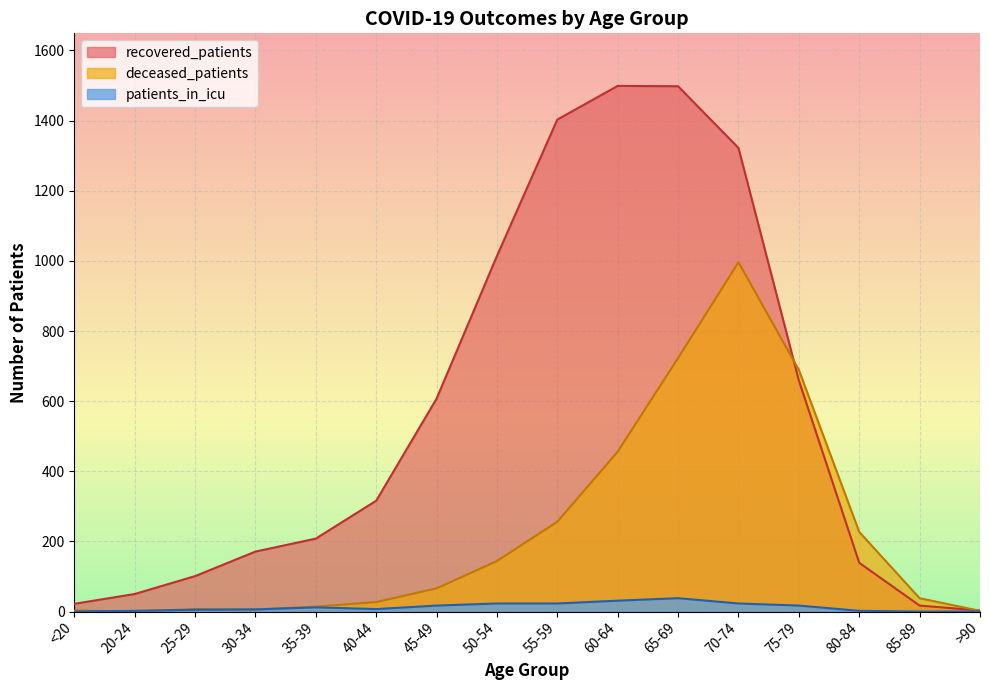

Which series changed the most between 45-49 and 65-69?

recovered_patients